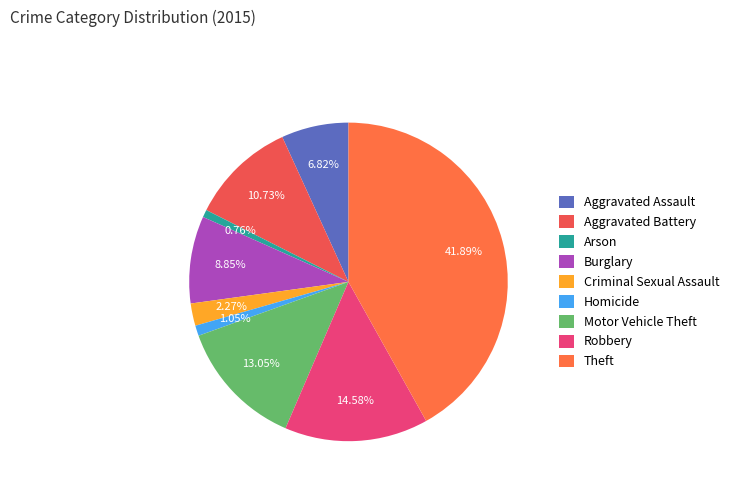

Which slice is the largest?

Theft